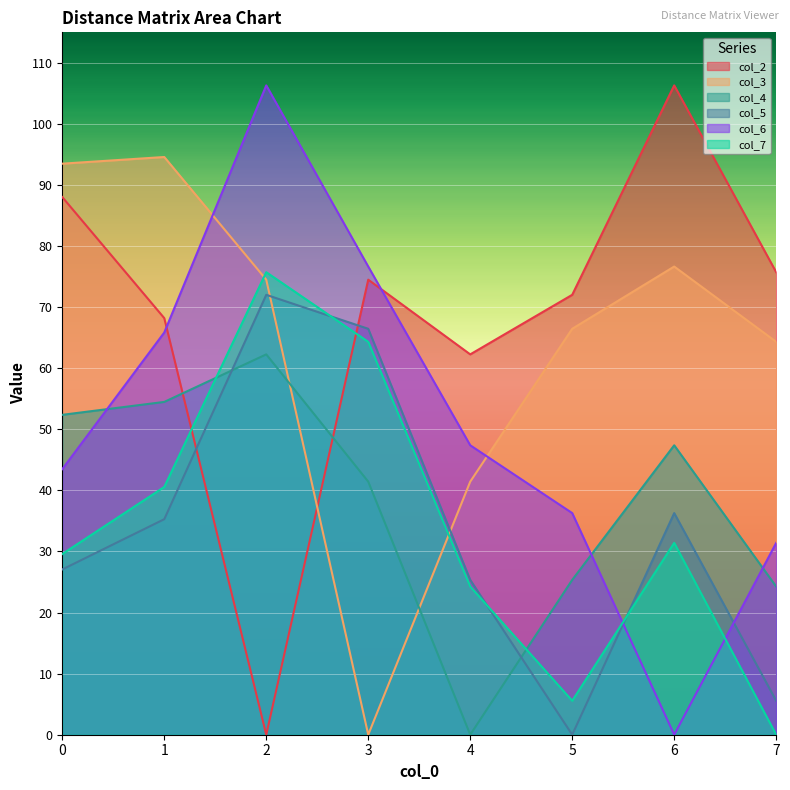

Rank the series by their maximum value, from highest to lowest.

col_2, col_6, col_3, col_7, col_5, col_4